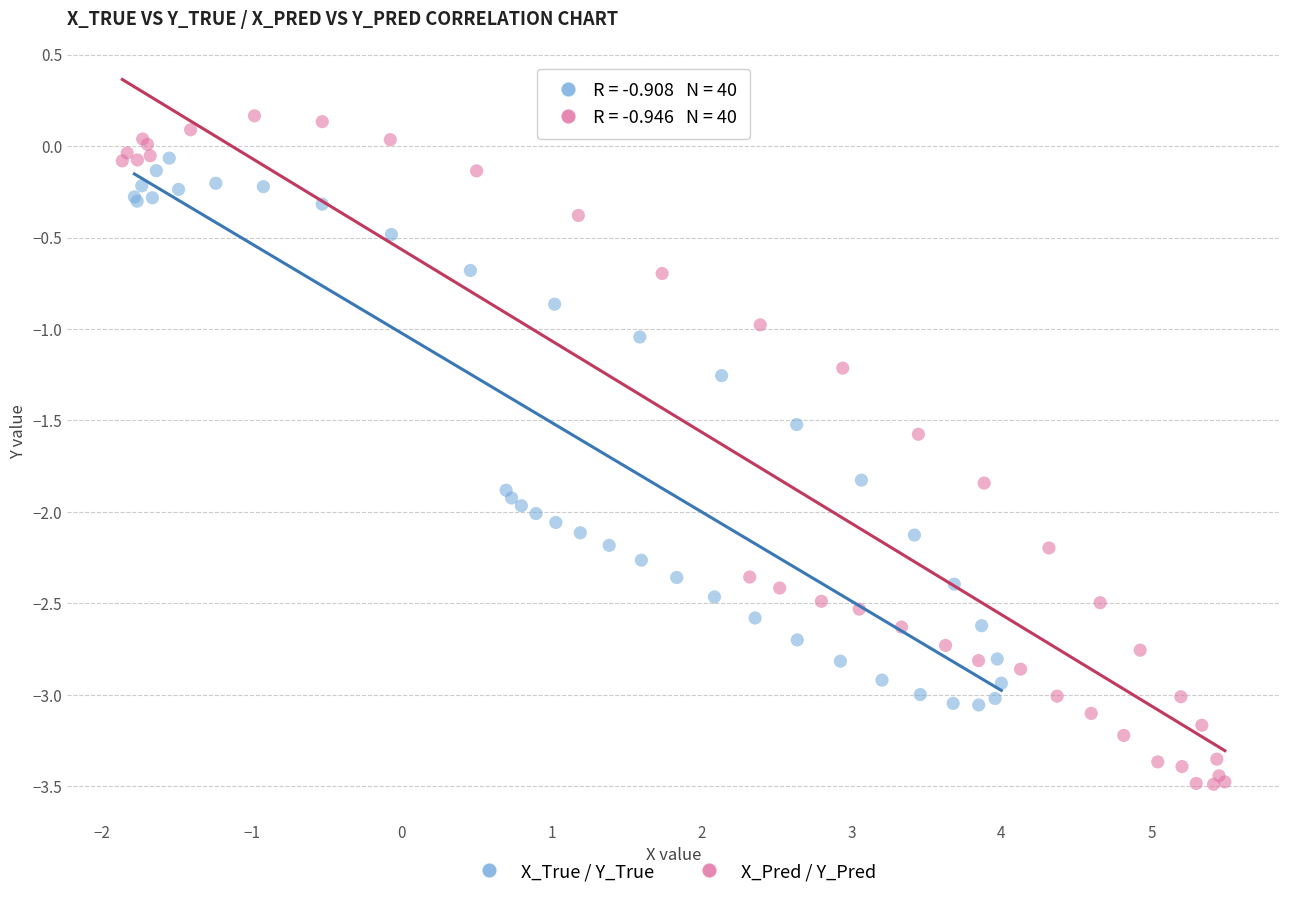

What are all the series names shown in the legend?

X_True / Y_True, X_Pred / Y_Pred